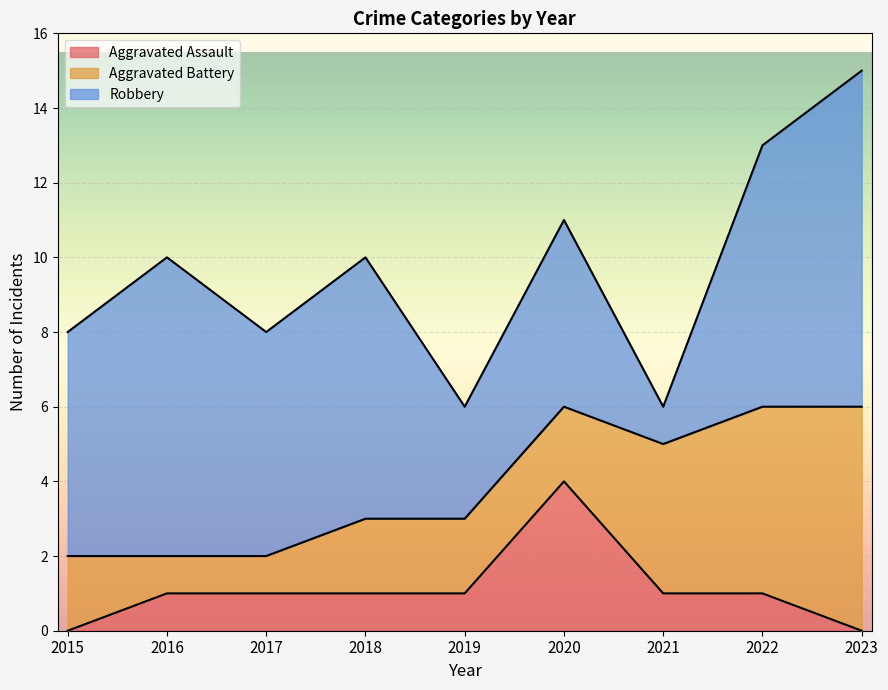

List the series in order of their overall mean, lowest first.

Aggravated Assault, Aggravated Battery, Robbery